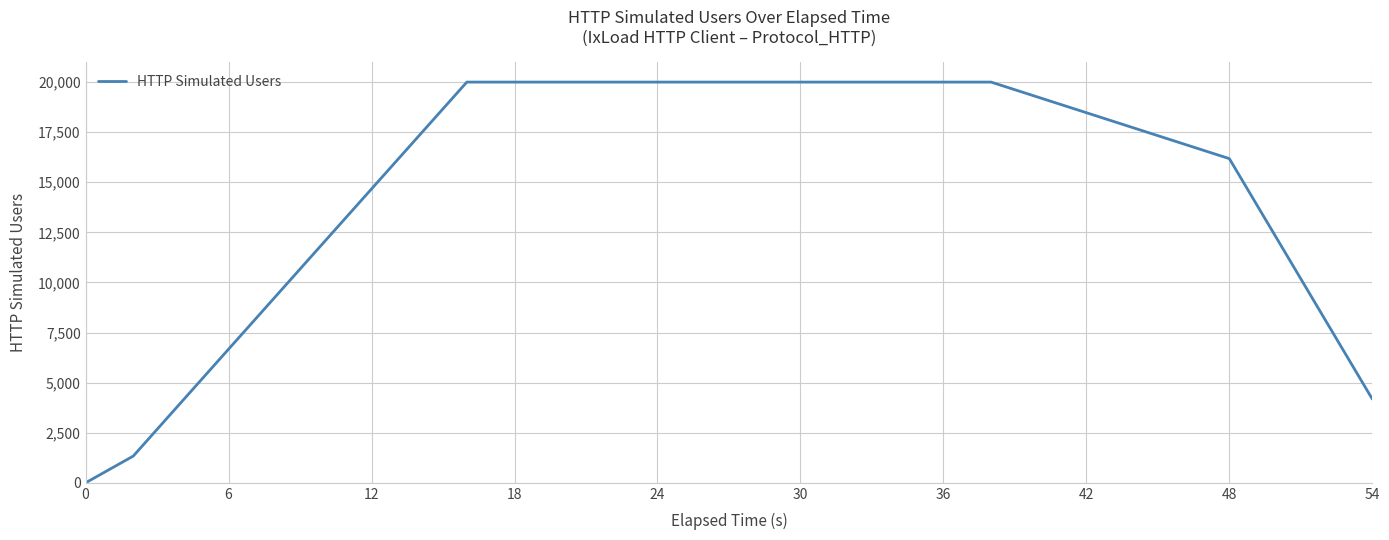

How many lines are shown in the chart?

1